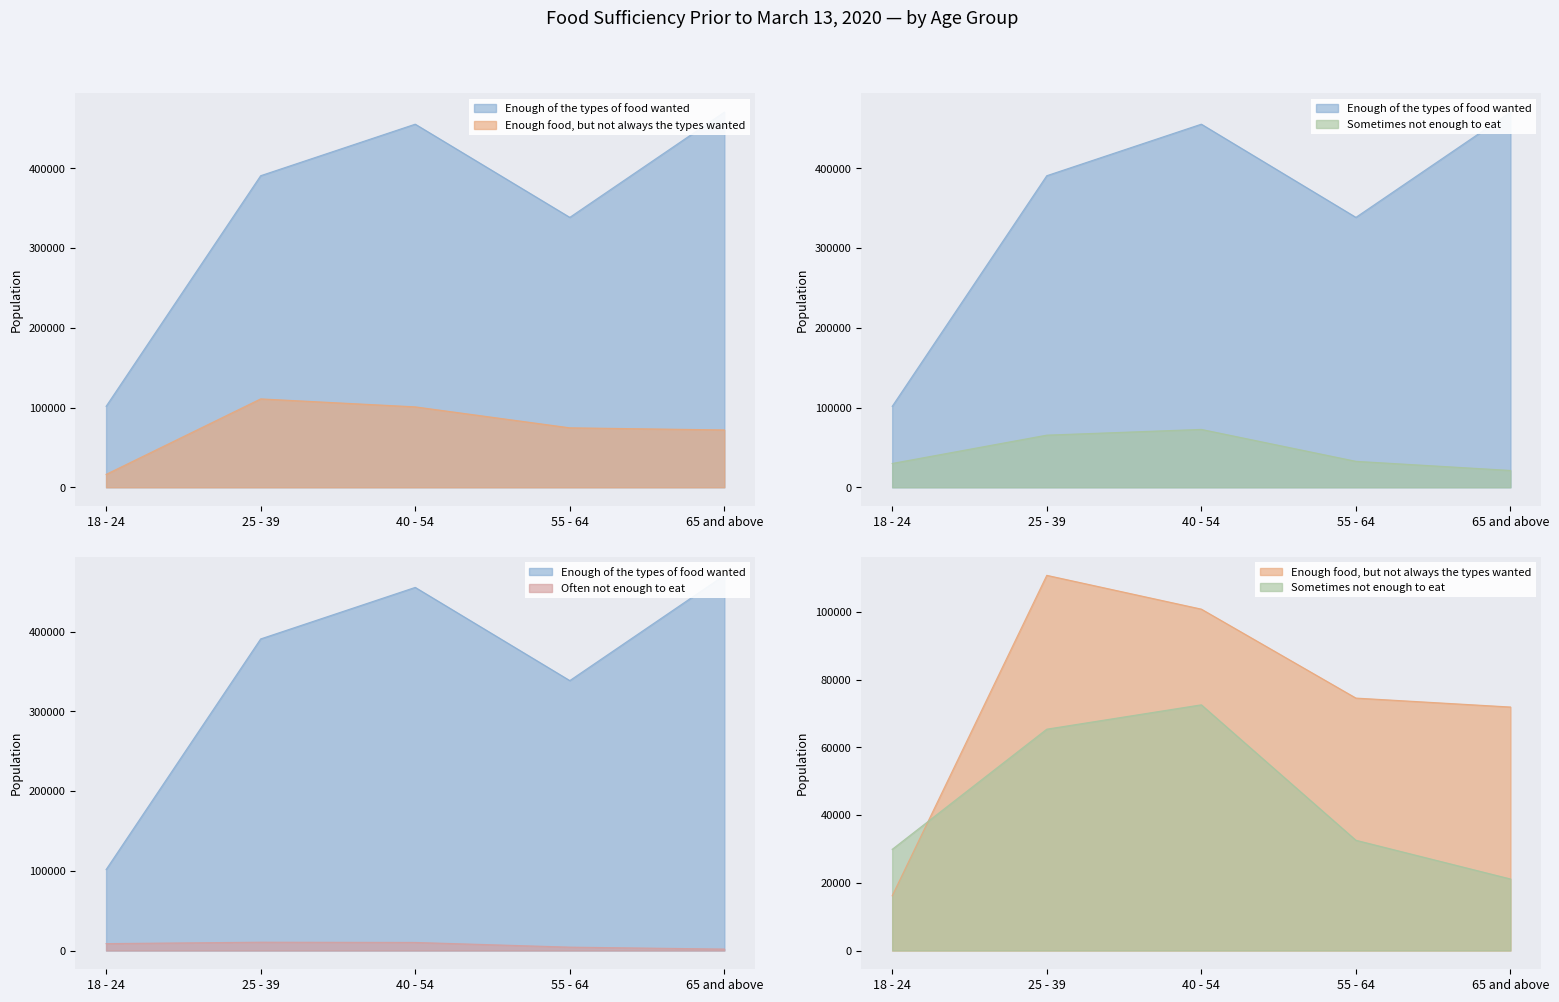

Where is Enough of the types of food wanted nearest to the value 286001?

55 - 64